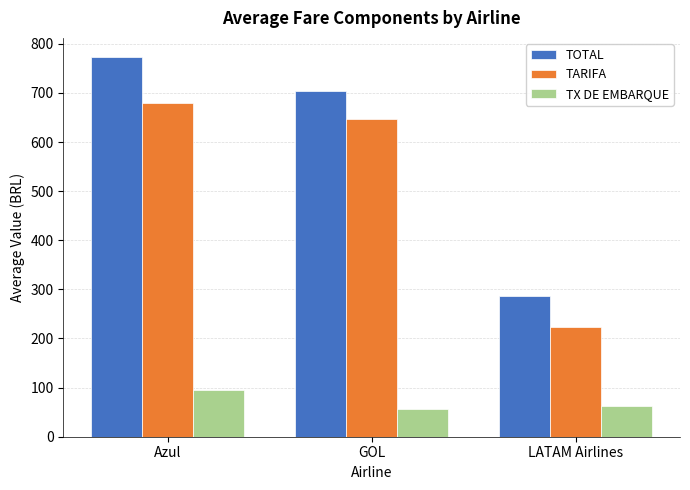

At which label does TARIFA reach its minimum?

LATAM Airlines